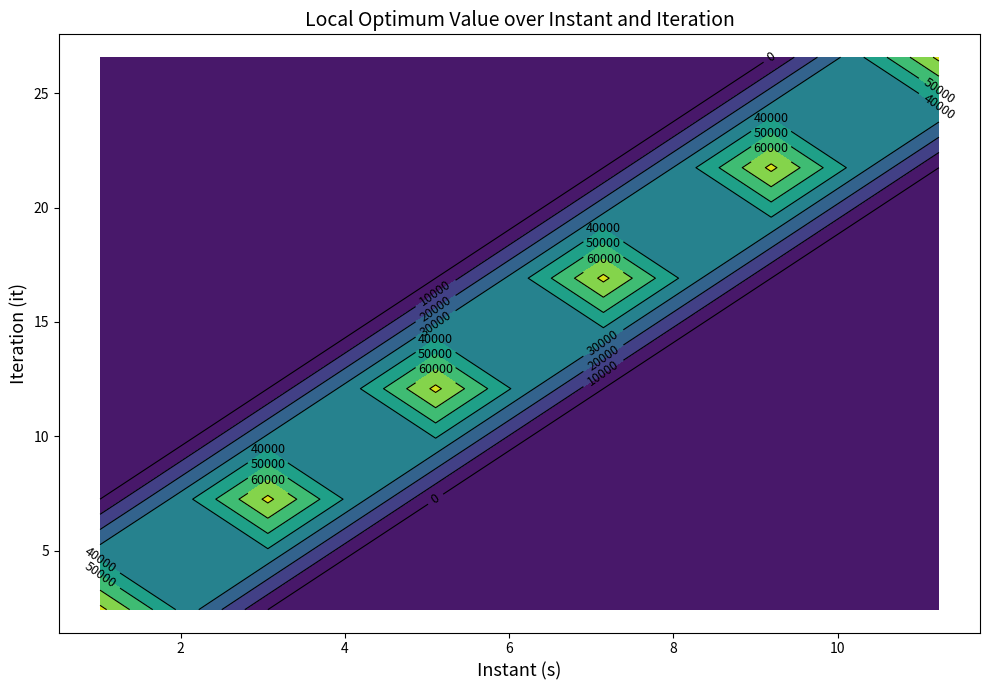

How many data points does each series have?

30